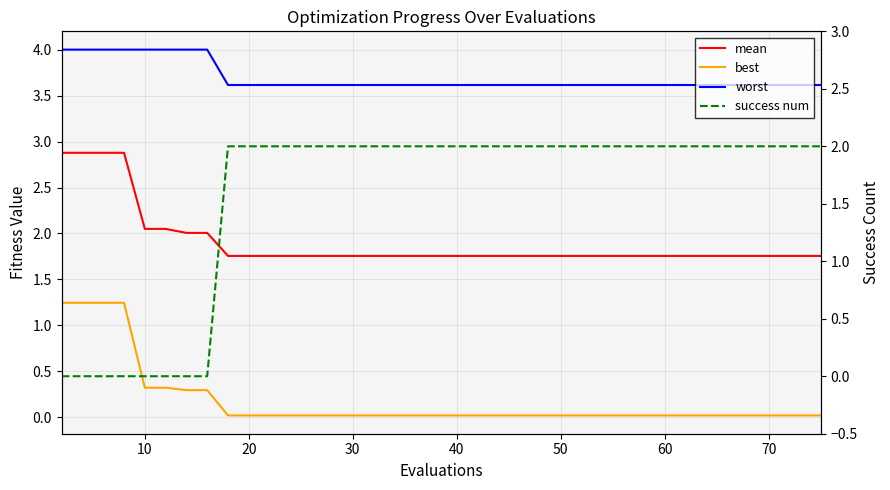

Rank the series by their maximum value, from lowest to highest.

best, success num, mean, worst